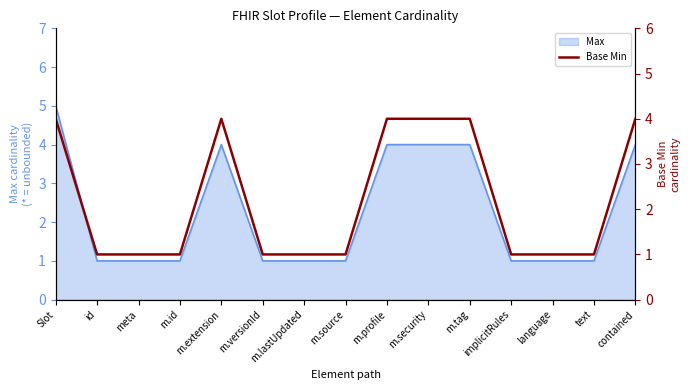

What position from the left is m.source?

8